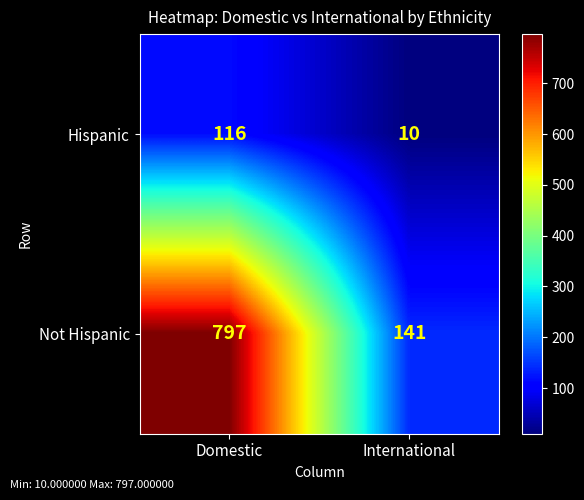

What value does the Hispanic series have at International?

10